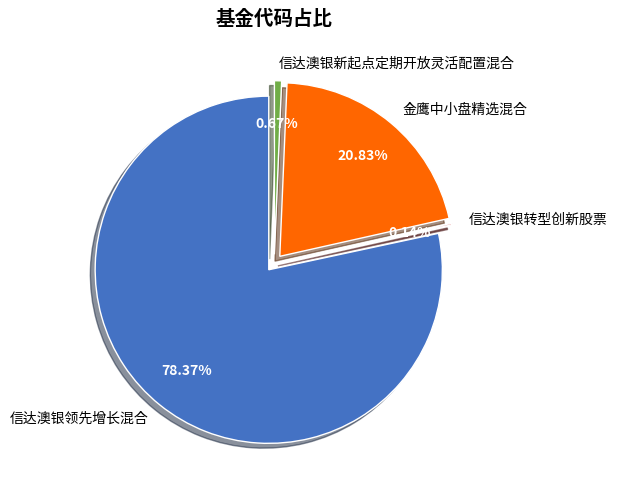

To the nearest percent, what portion does 信达澳银新起点定期开放灵活配置混合 represent?

1%